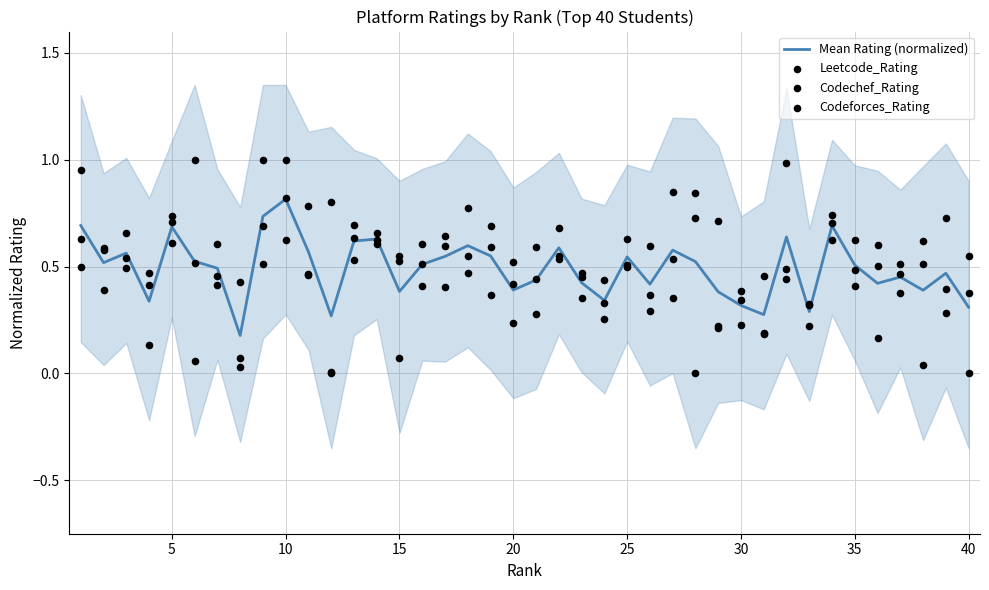

Which series has the widest spread of Y values?

Leetcode_Rating